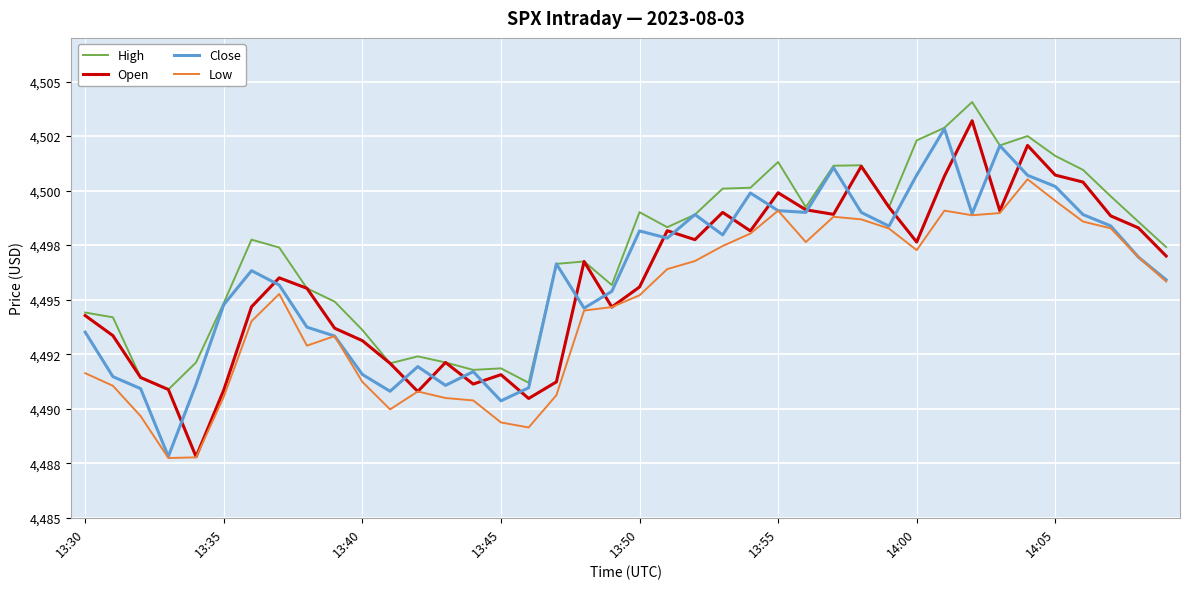

List the series in order of their peak value, lowest first.

Low, Close, Open, High